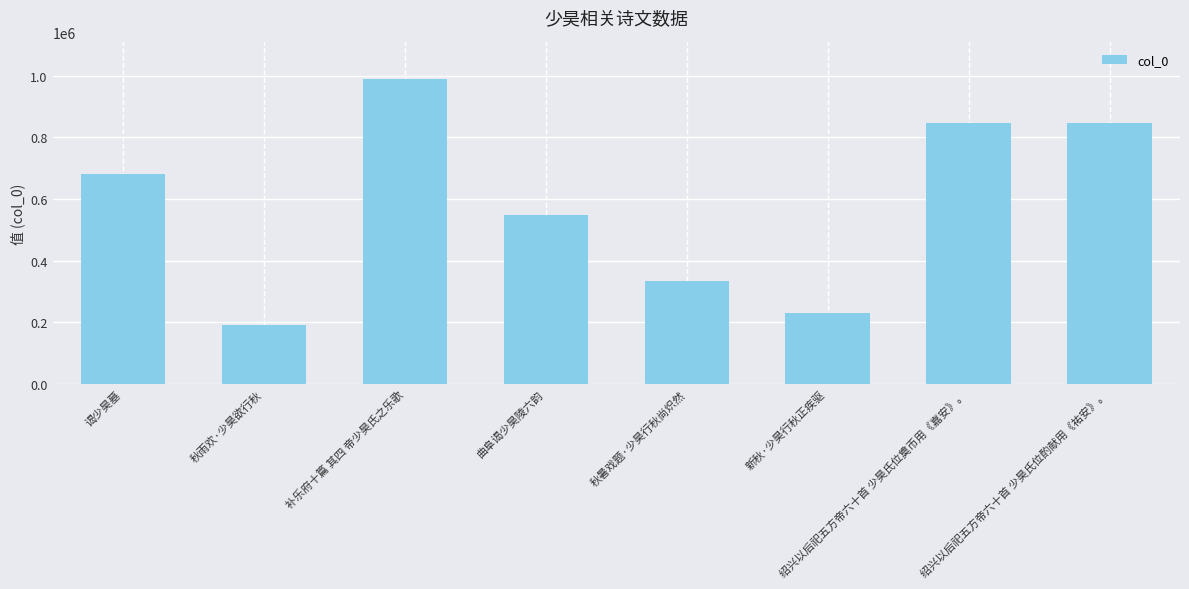

What is the difference between the values at 新秋·少昊行秋正疾驱 and 谒少昊墓?

452666